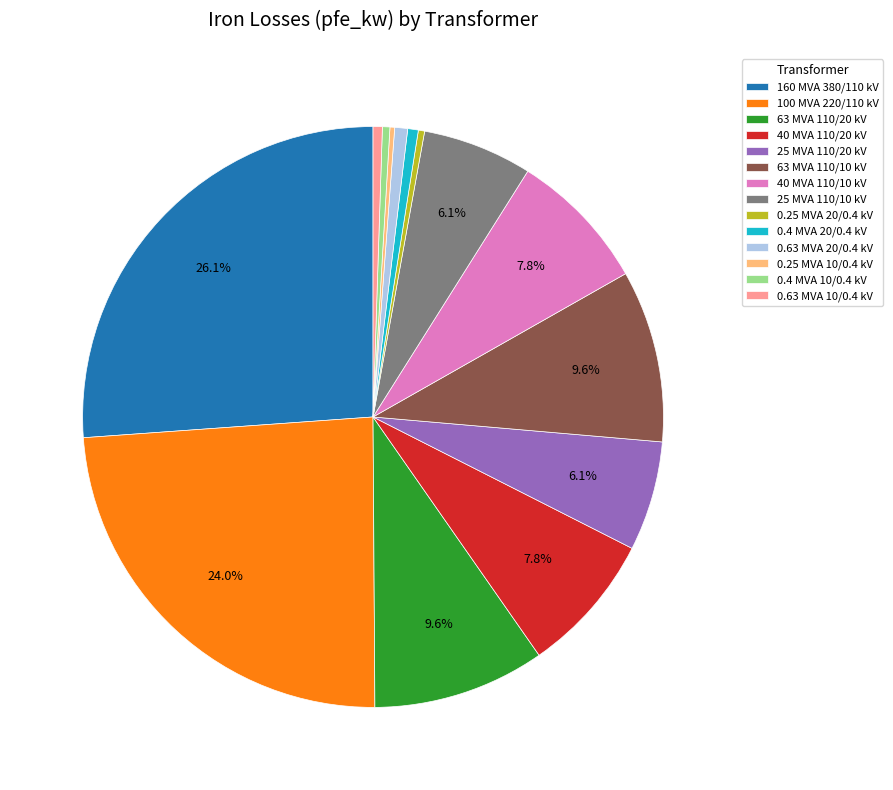

Which has a higher value, 40 MVA 110/20 kV or 63 MVA 110/10 kV?

63 MVA 110/10 kV